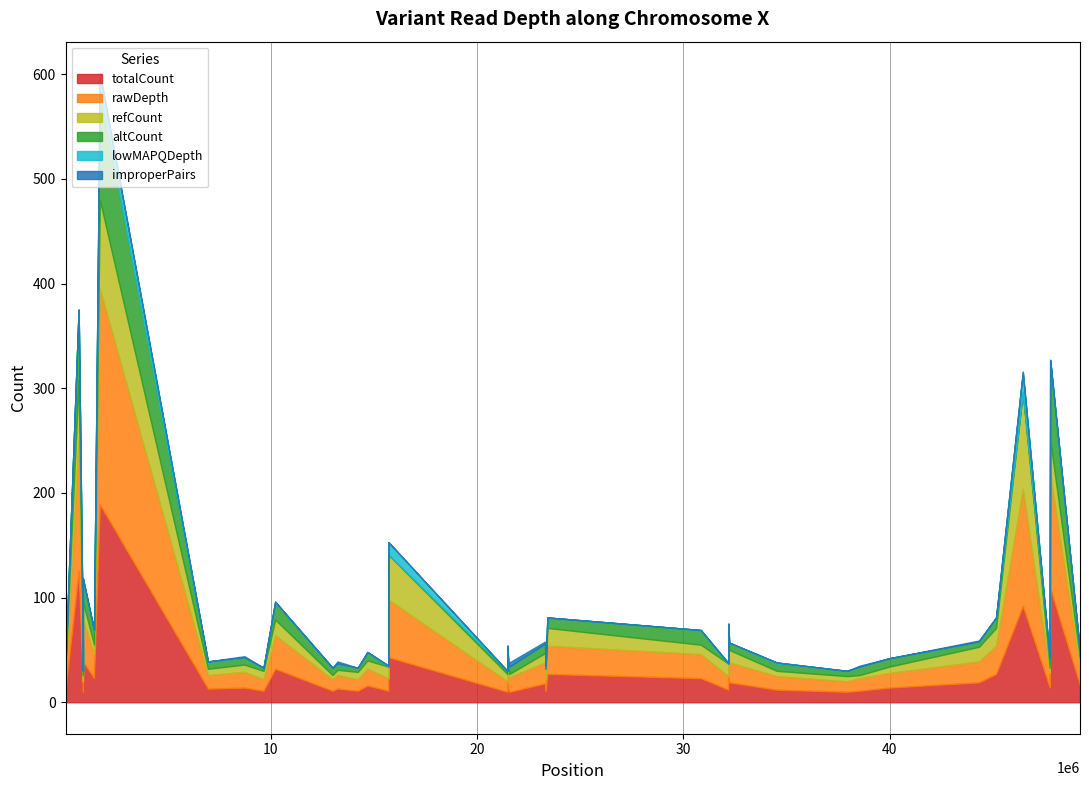

At how many categories does at least one series exceed 67?

4